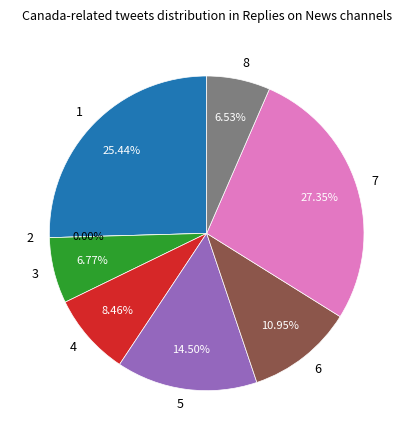

True or false: 3 accounts for 1% of the total.

False